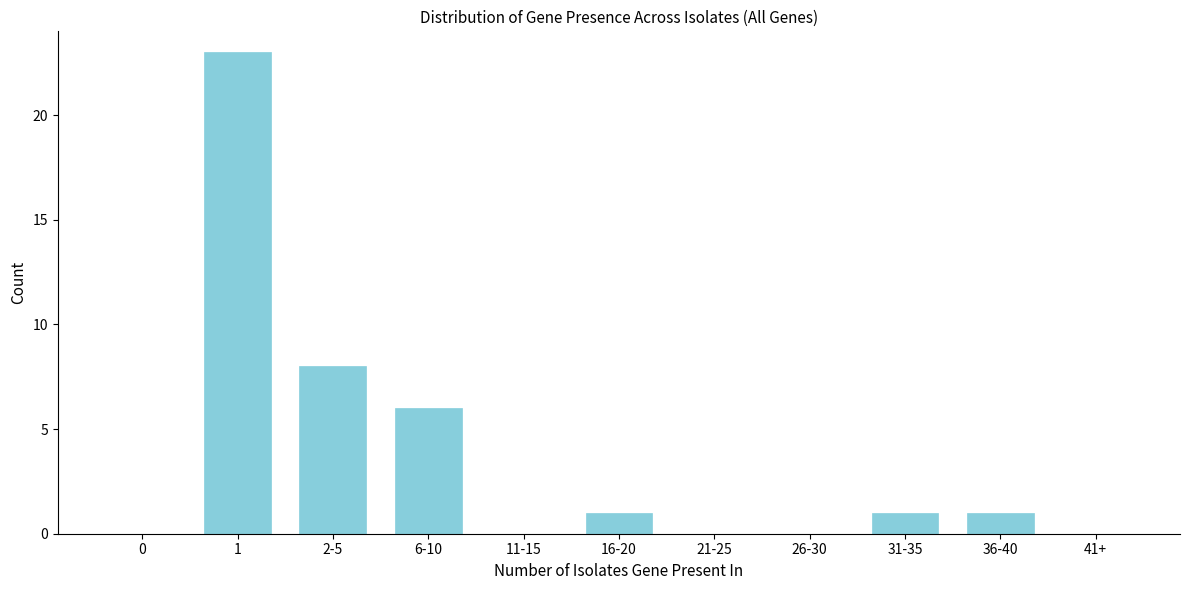

Reading left to right, list all the values displayed in this chart.

0=0	1=23	2-5=8	6-10=6	11-15=0	16-20=1	21-25=0	26-30=0	31-35=1	36-40=1	41+=0